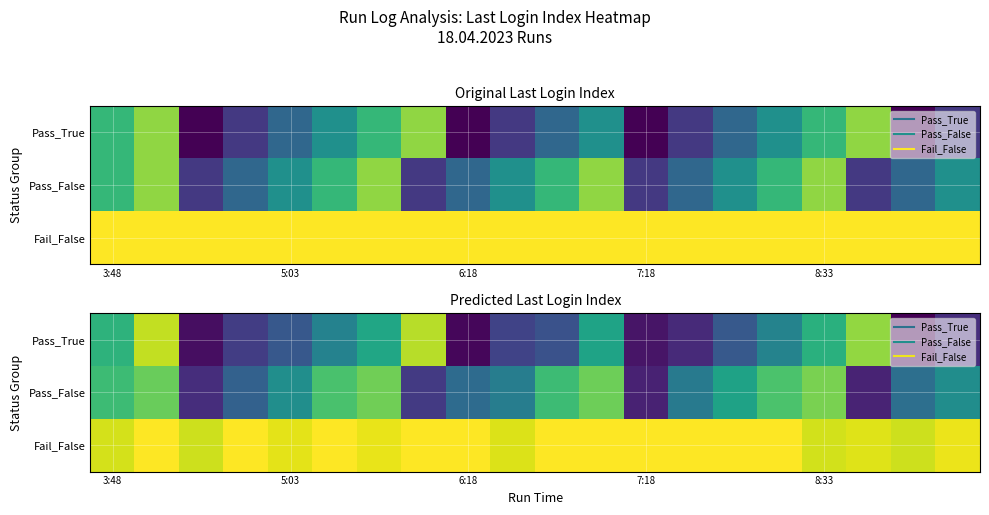

List the series in order of their overall mean, lowest first.

Pass_True, Pass_False, Fail_False